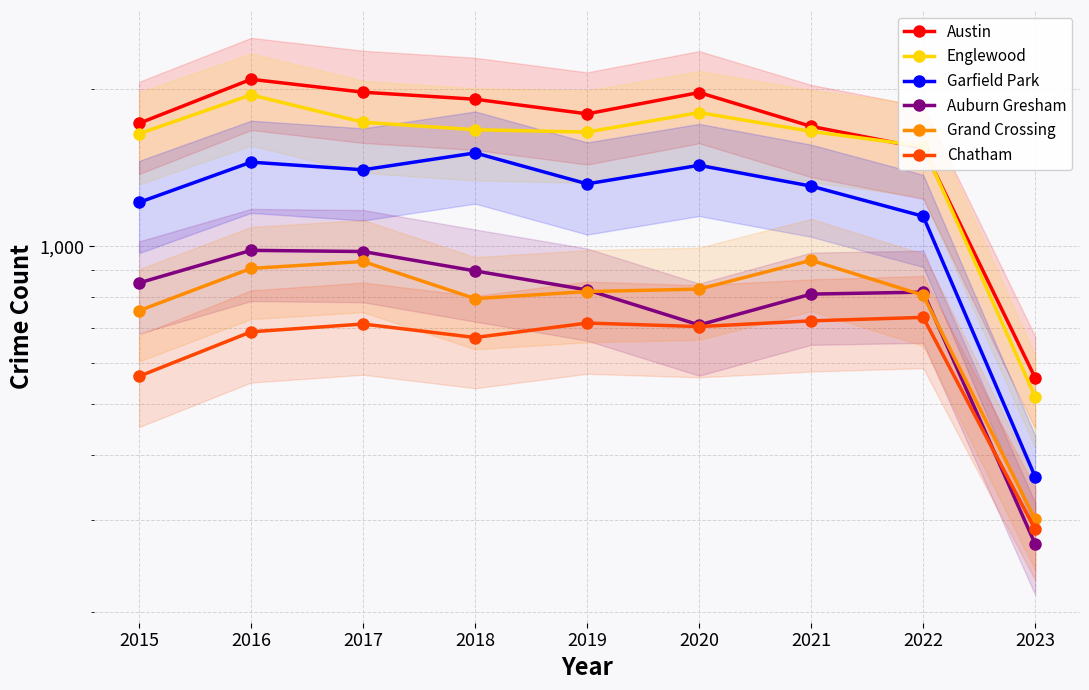

True or false: Grand Crossing has more than 0 interior local peaks.

True